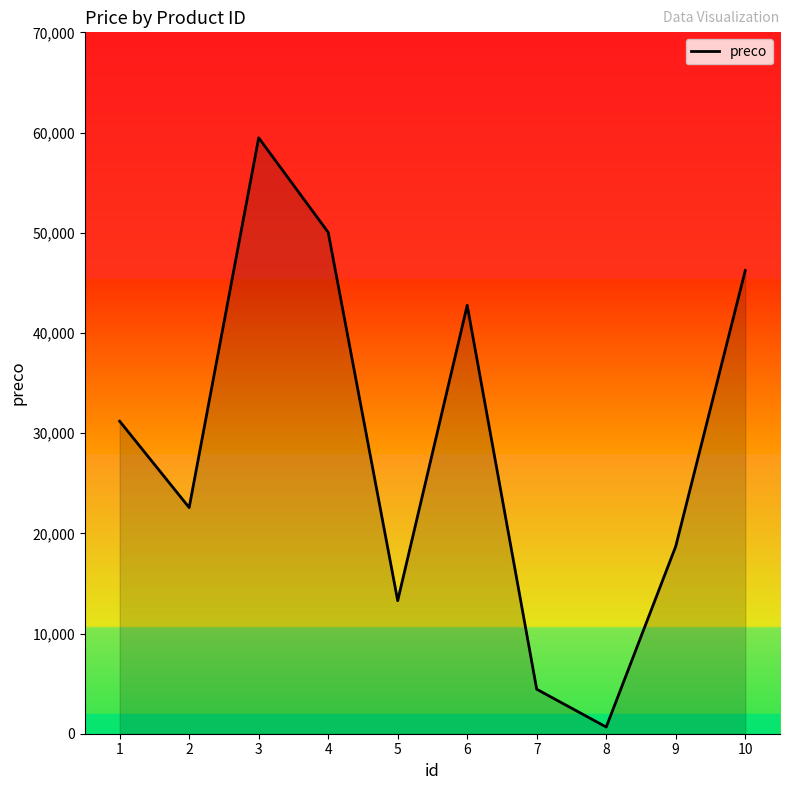

What is the change in value from 9 to 10?

+27528